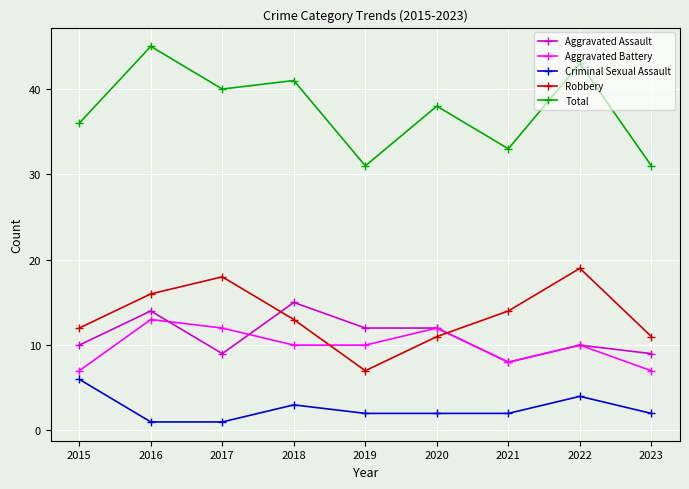

Where does the Robbery series first go above 13?

2016